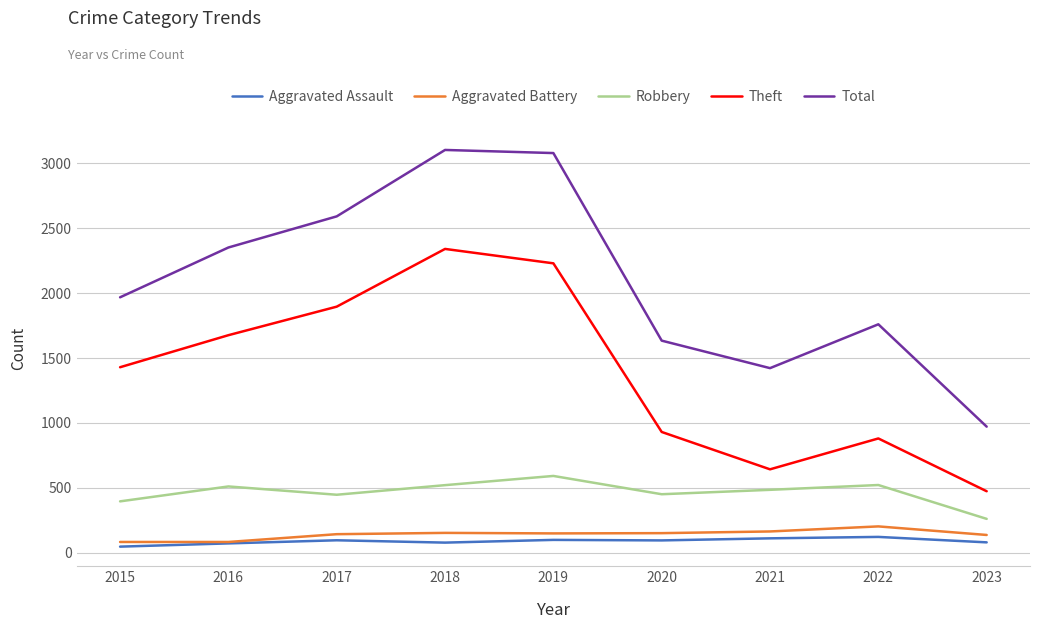

What is the sum of the Aggravated Battery values at 2022 and 2016?

284